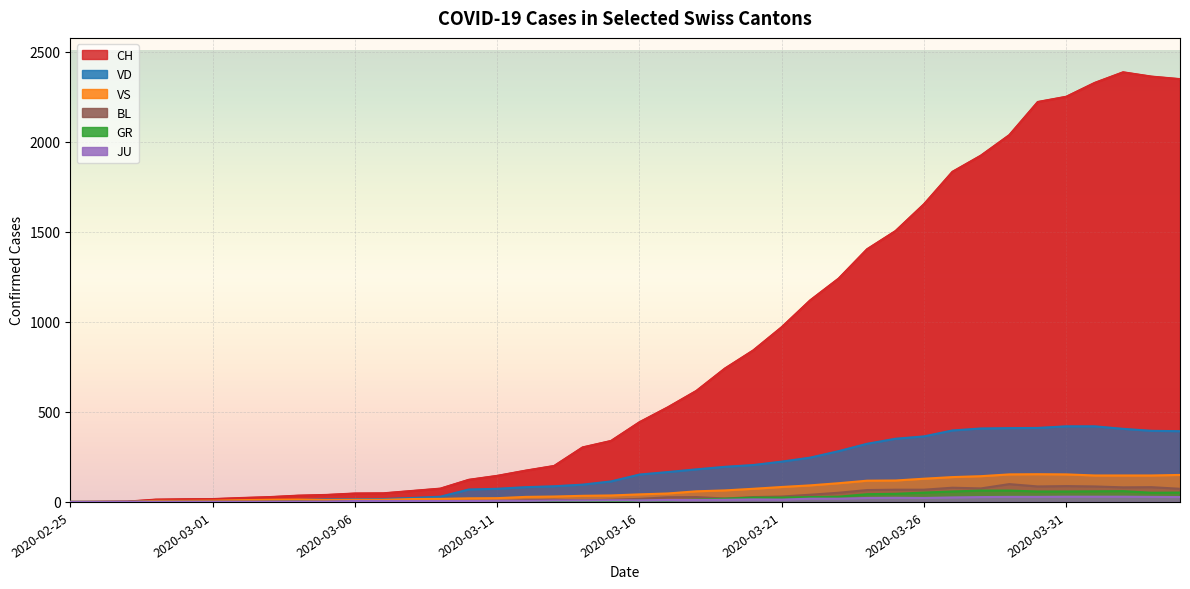

What is the sum of all VD values?

7003